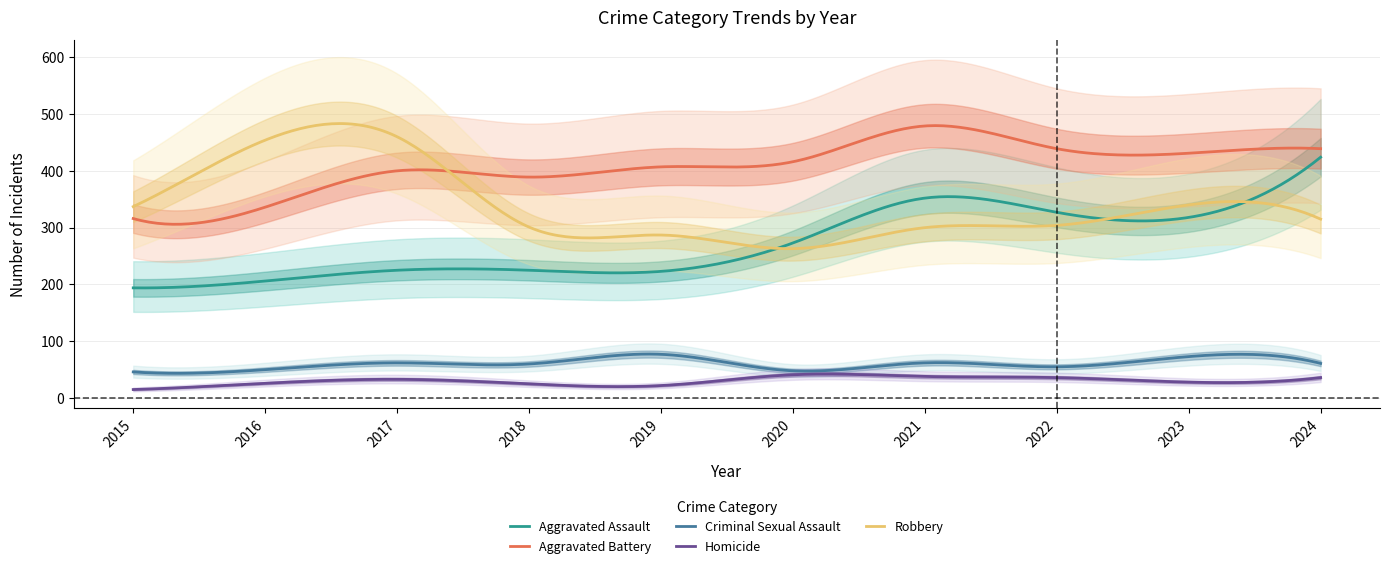

List the labels in order of Homicide value, largest first.

2020, 2021, 2022, 2024, 2017, 2023, 2016, 2018, 2019, 2015